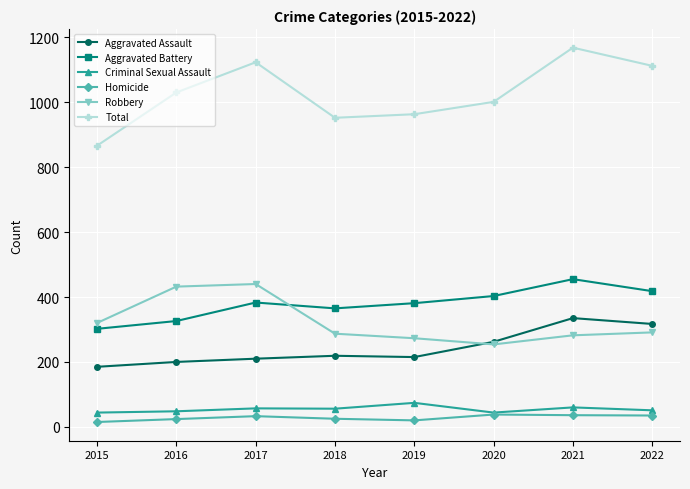

Rank the series by their maximum value, from highest to lowest.

Total, Aggravated Battery, Robbery, Aggravated Assault, Criminal Sexual Assault, Homicide